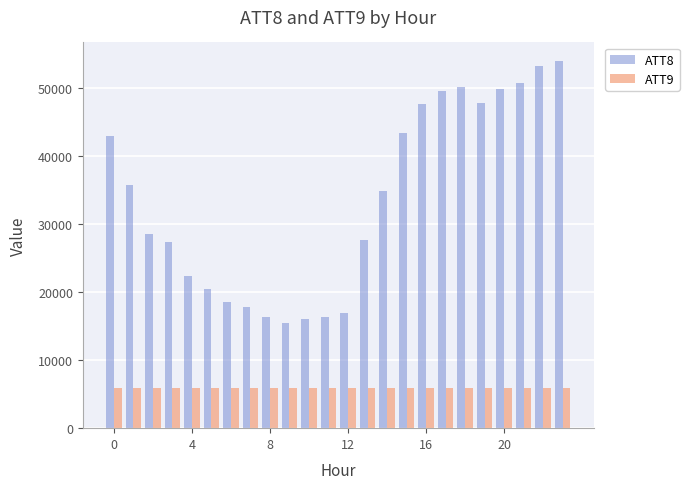

What is the minimum value for ATT8?

15400.0